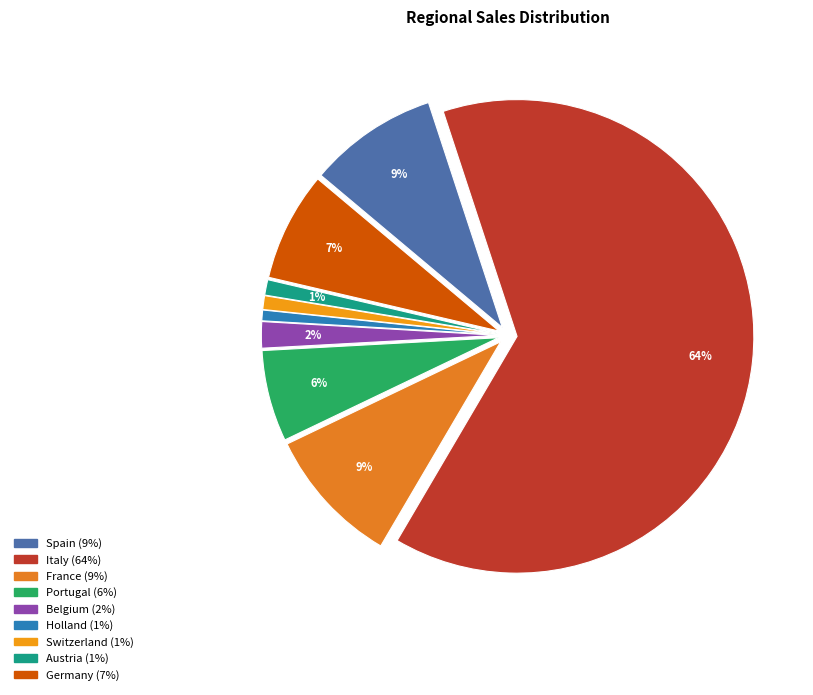

True or false: Switzerland accounts for 11% of the total.

False